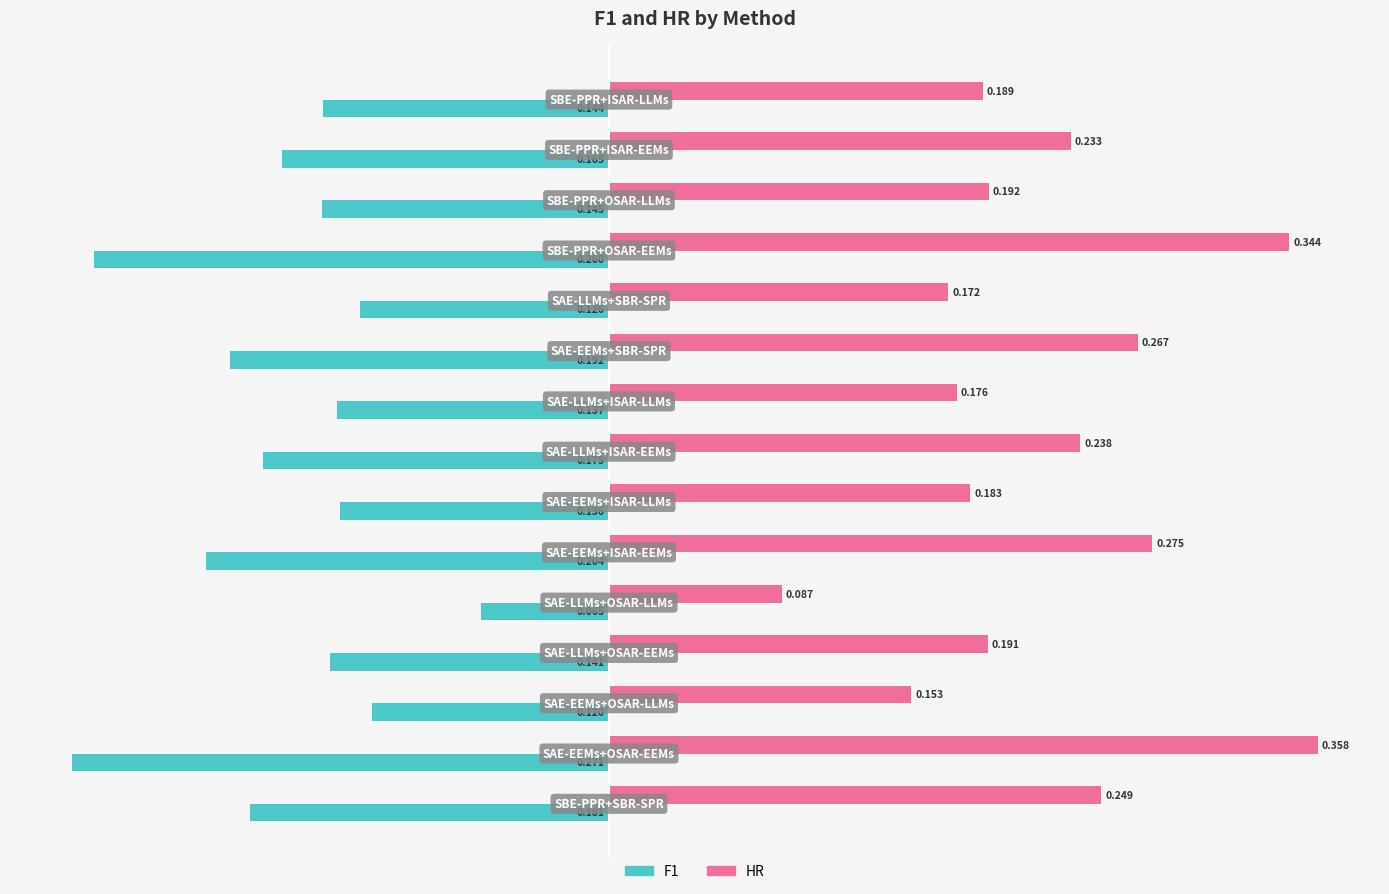

What are all the series names shown in the legend?

F1, HR